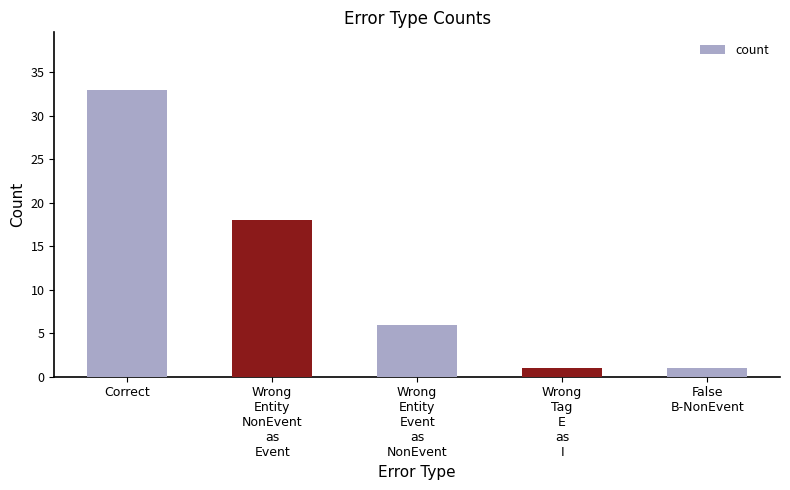

Where is the data nearest to the value 17?

Wrong
Entity
NonEvent
as
Event